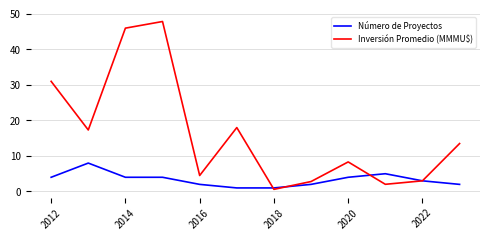

Which series has the widest spread of values?

Inversión Promedio (MMMU$)